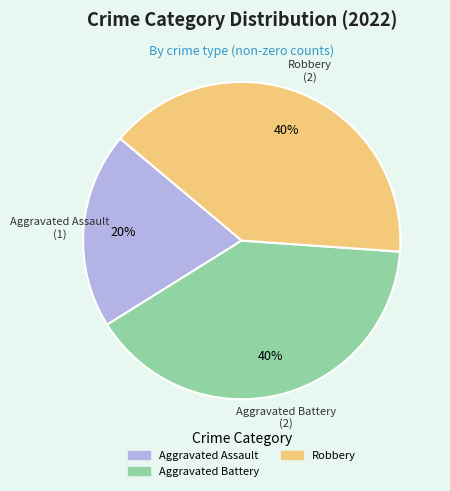

Does any single category account for the majority?

No